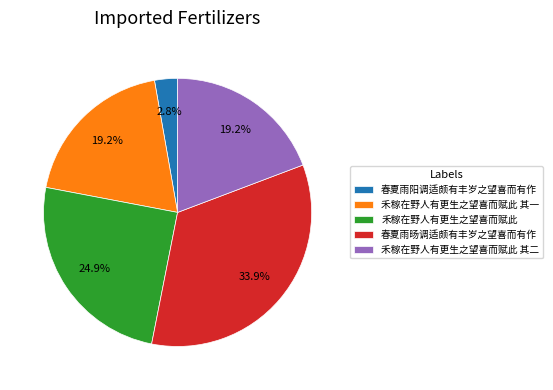

Does 春夏雨旸调适颇有丰岁之望喜而有作 represent more than half of the total?

No